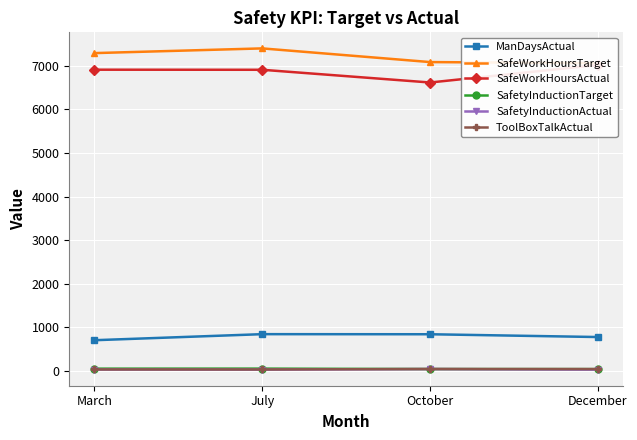

What is the label of the 3rd point from the left?

October